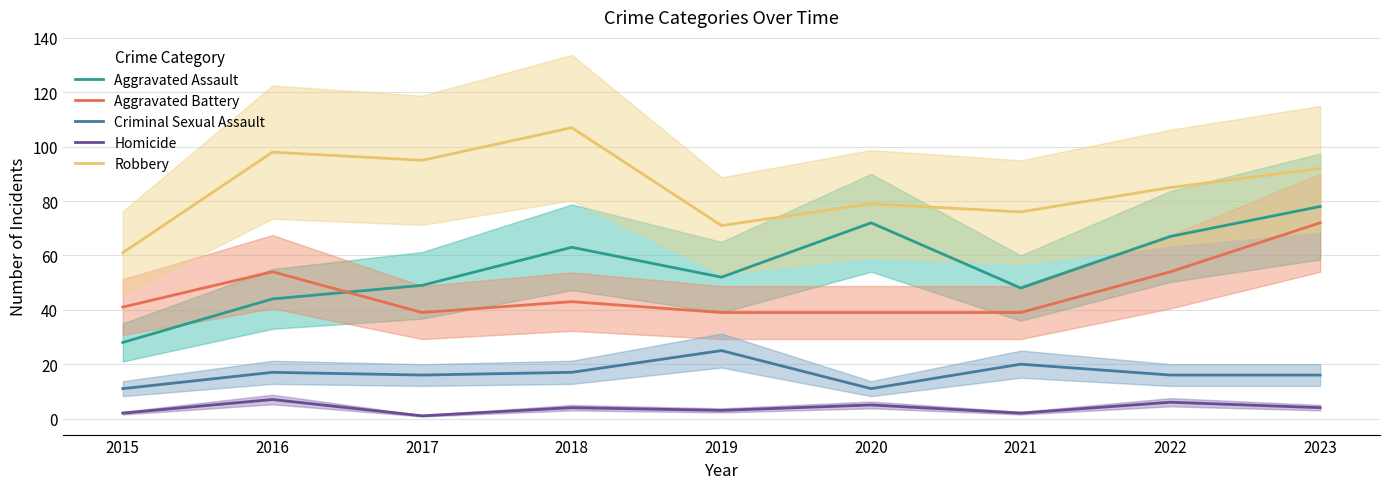

Which series has the widest spread of values?

Aggravated Assault